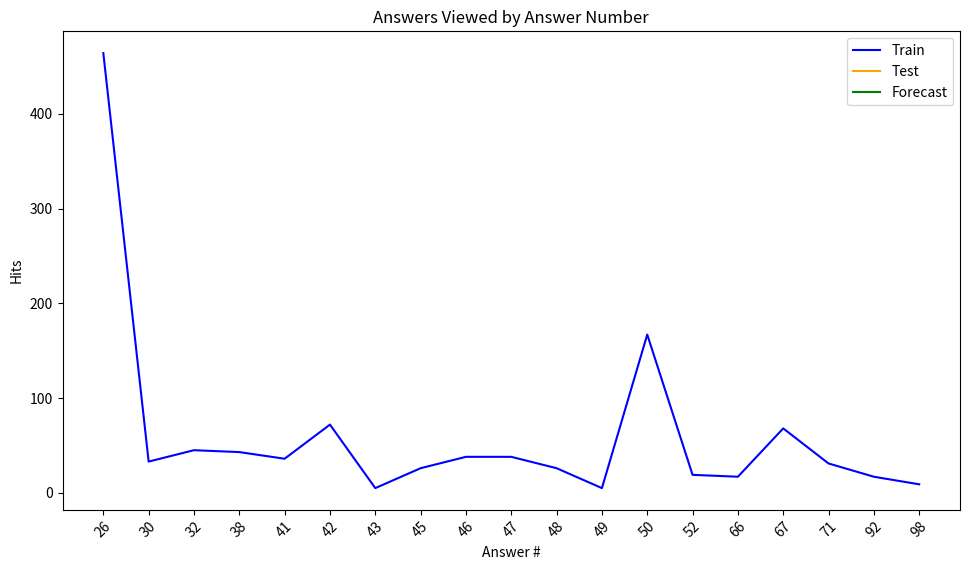

Does the chart have visible grid lines?

No